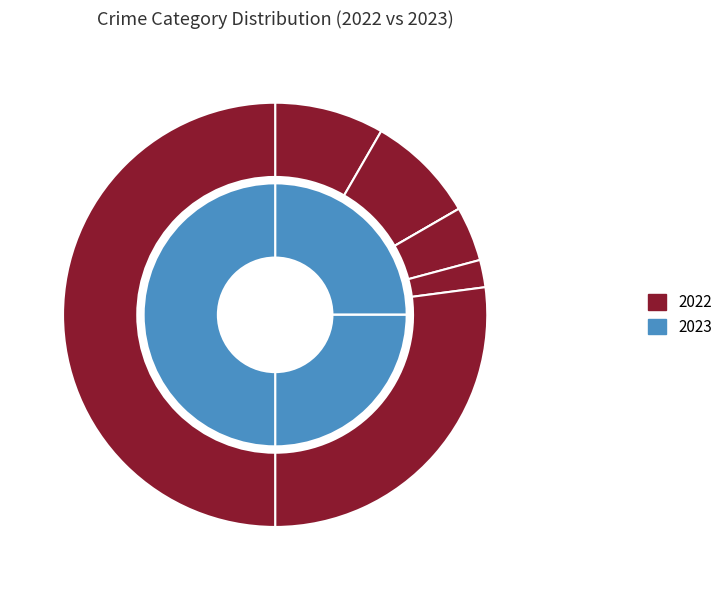

The Homicide slice represents 0% of the pie. True or false?

True